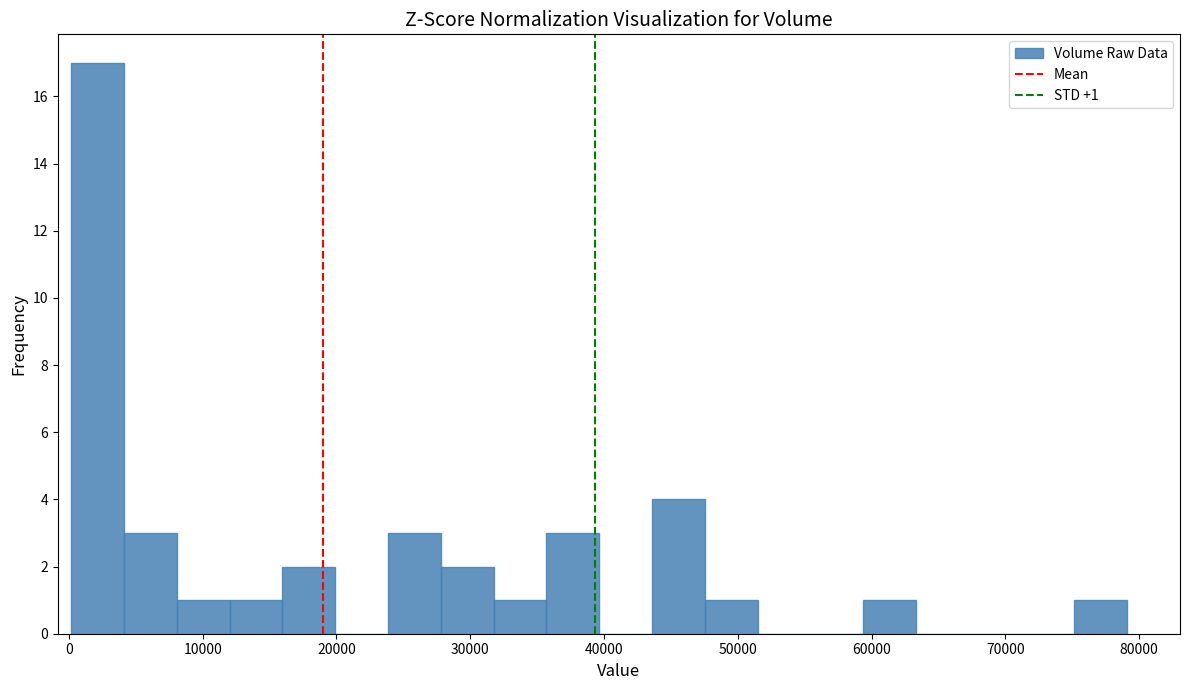

Around what value on the x-axis is the tallest bar? Give the approximate position of its centre, as read against the axis.

2000